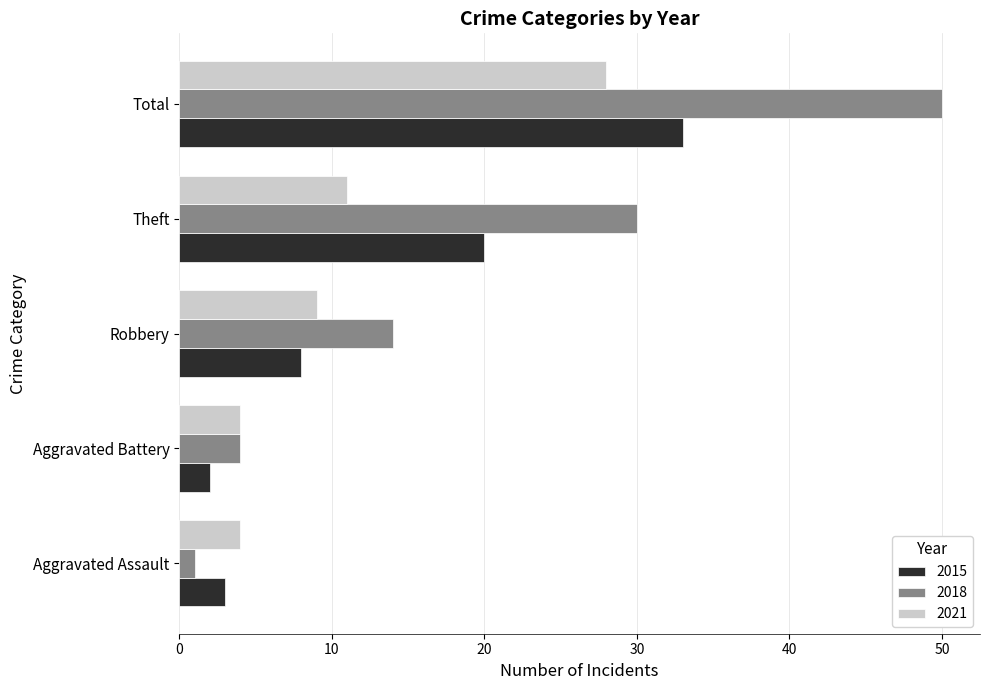

What is the difference between the maximum and second lowest values in the 2021 series?

24